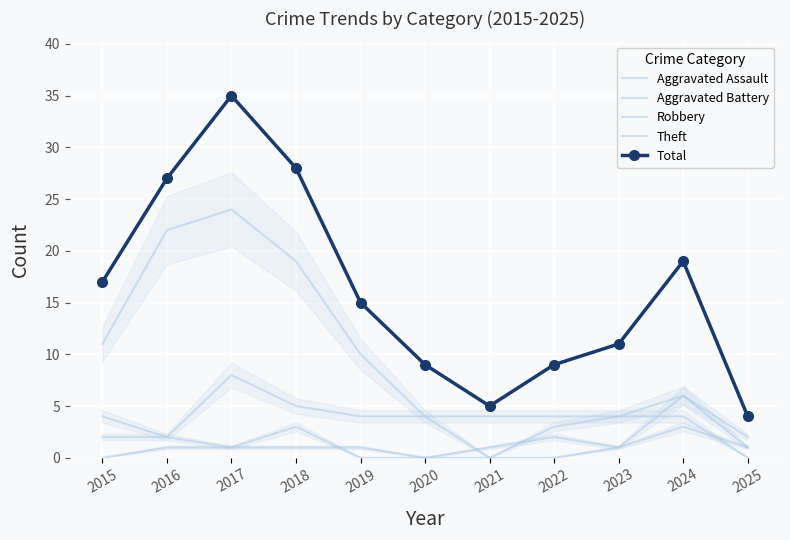

List the series in order of their peak value, lowest first.

Aggravated Battery, Aggravated Assault, Robbery, Theft, Total